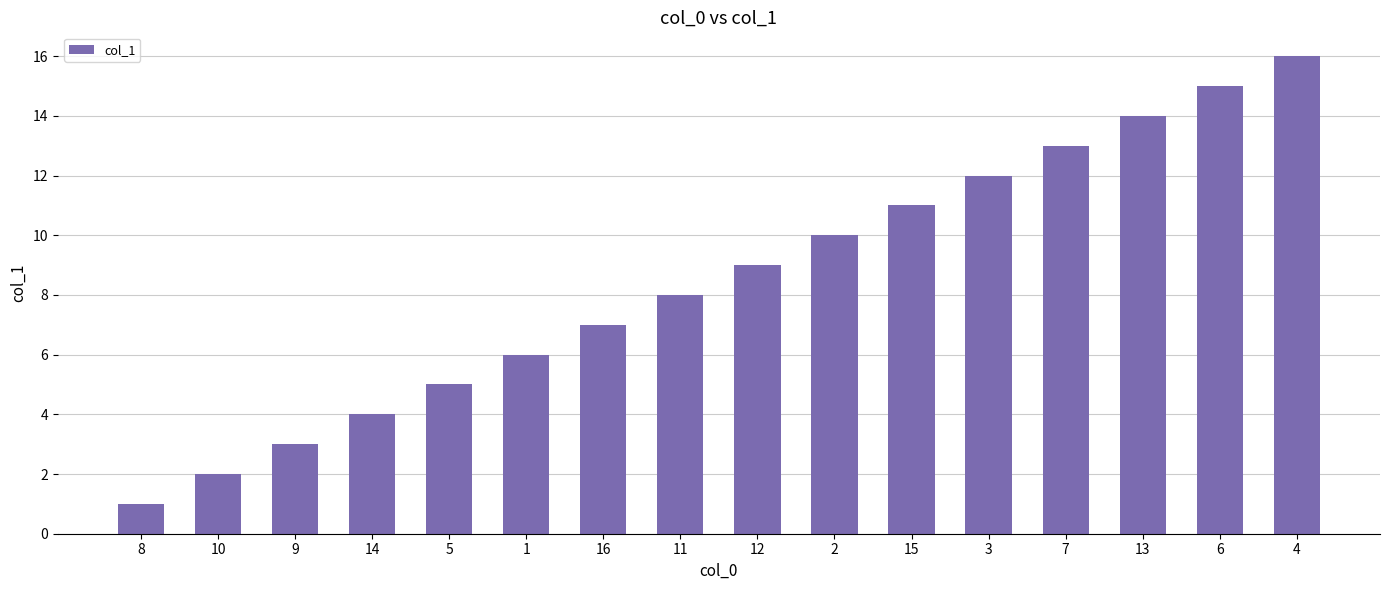

What is the smallest value displayed?

1